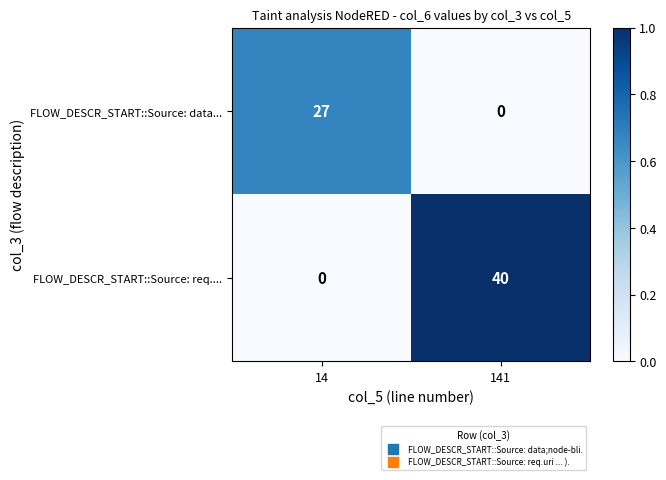

At which label is FLOW_DESCR_START::Source: req.... closest to 20?

14